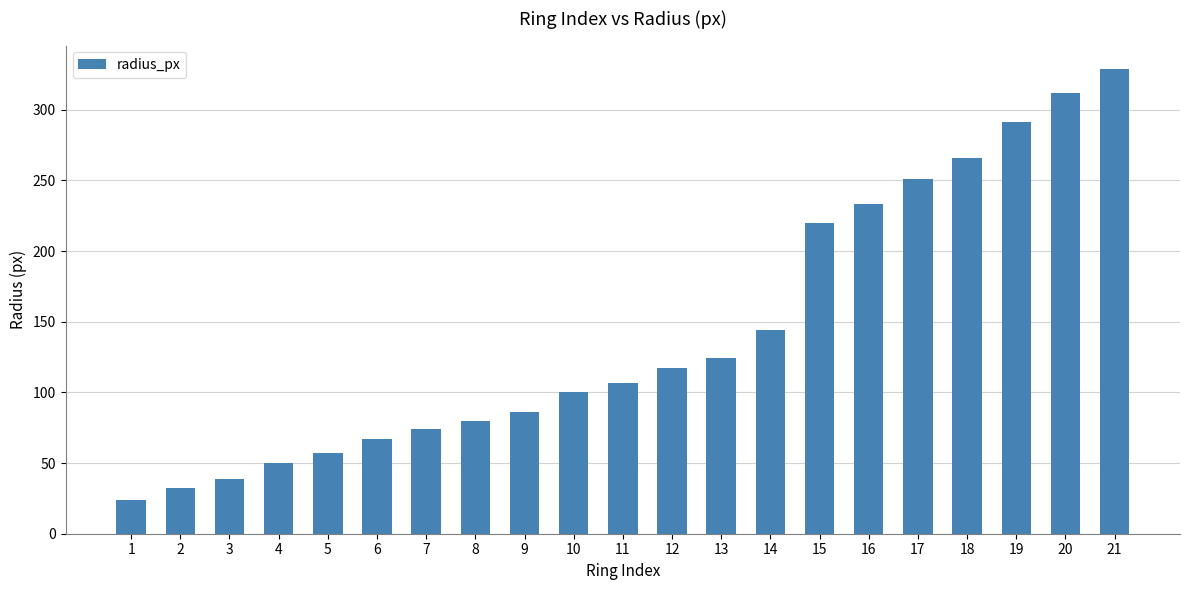

The value at 13 is 124. True or false?

True